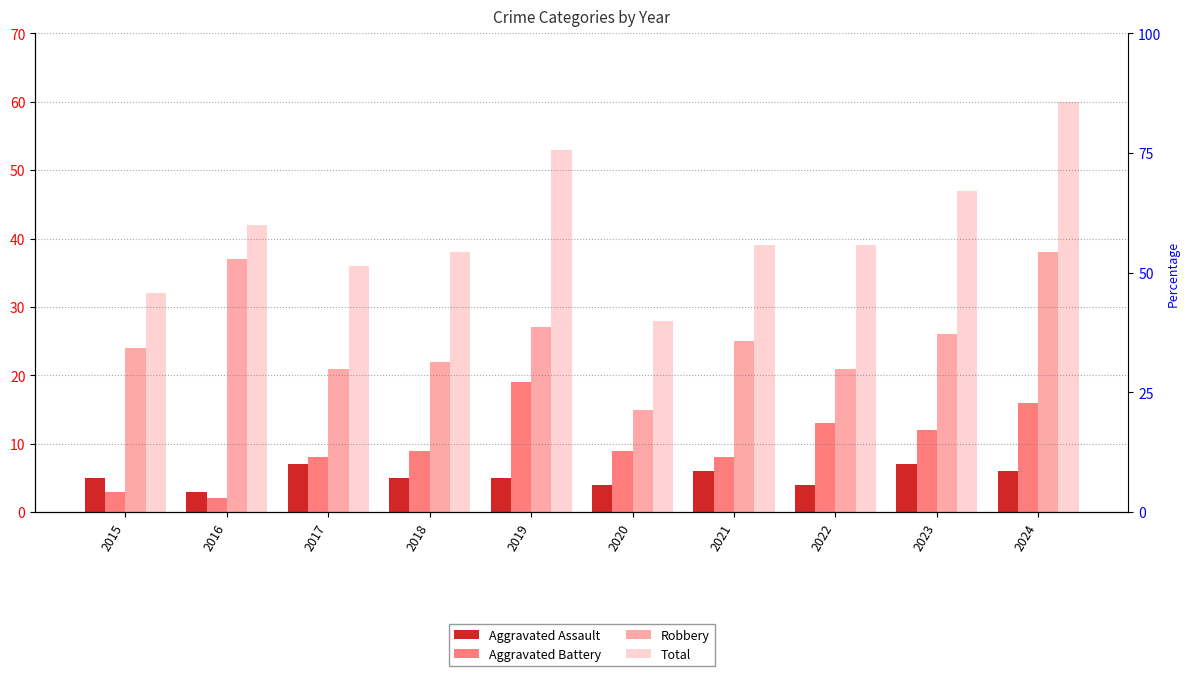

Between 2017 and 2021, which series saw the biggest shift?

Robbery